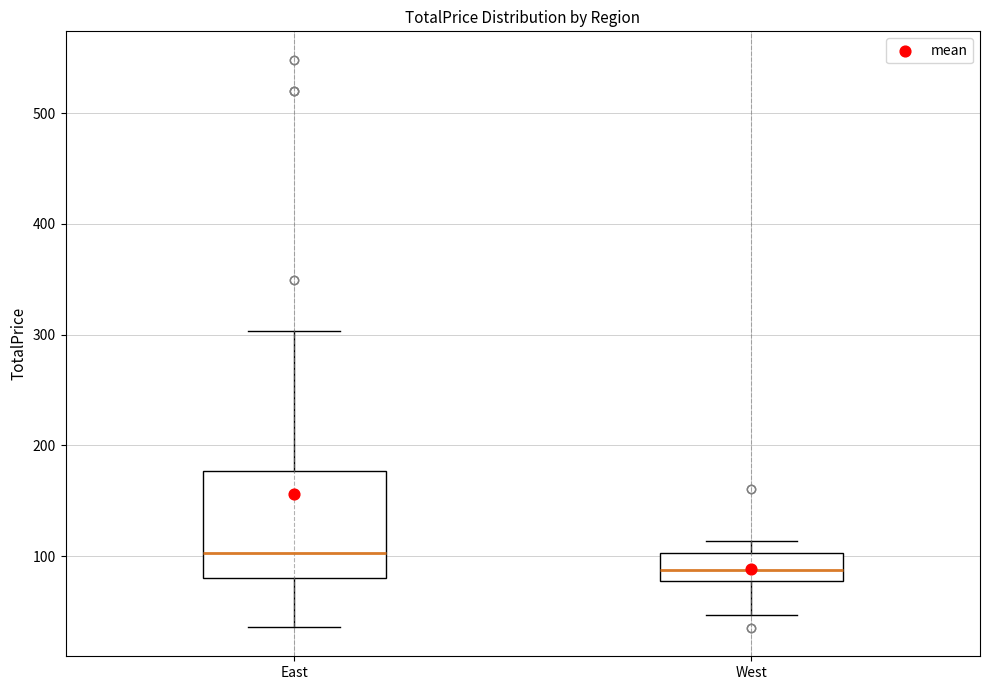

Reading left to right, read every box against the y-axis: the position of its median line, the range the box covers, and the ends of its whiskers. The values are not printed on the chart, so give them approximately, as read against the axis.

East: median 100, box 80 to 180, whiskers 40 to 300
West: median 90, box 80 to 100, whiskers 50 to 110